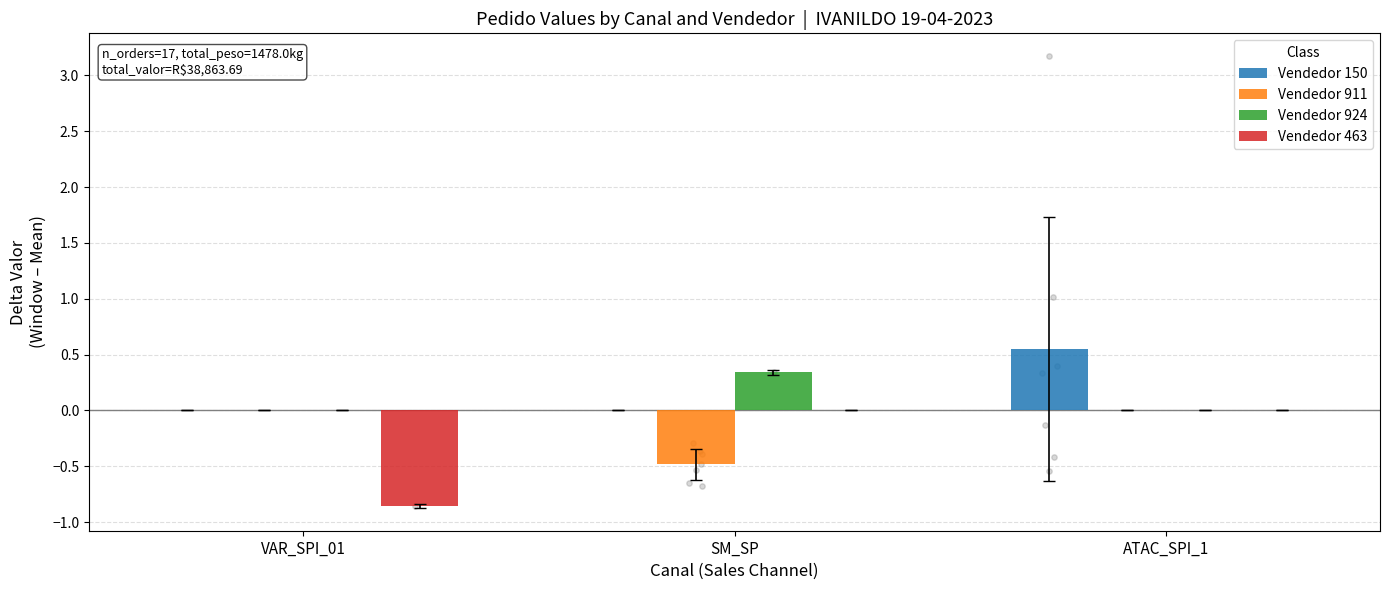

Which series contains the highest Y value?

Vendedor 150